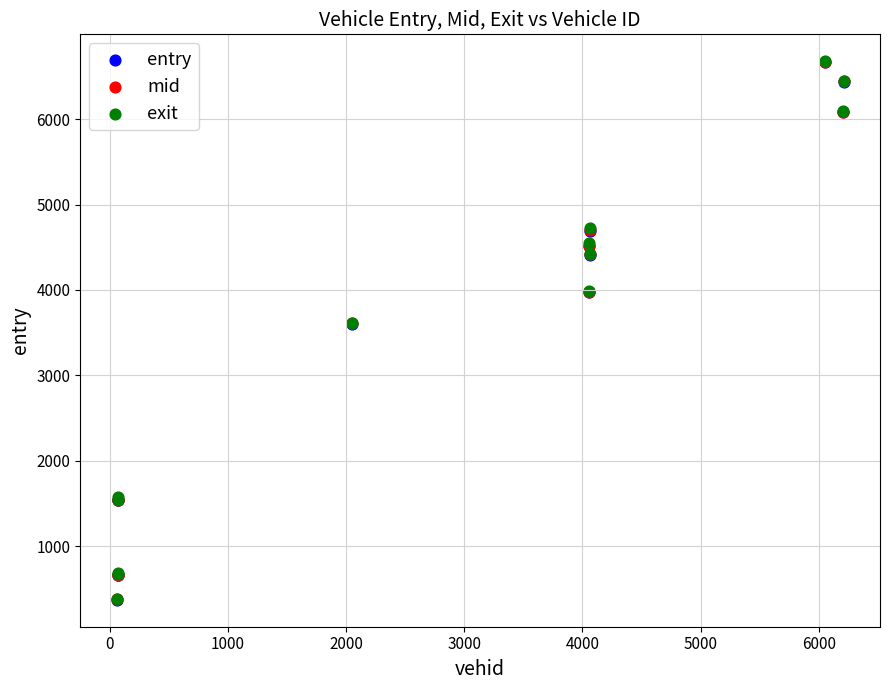

What are all the series names shown in the legend?

entry, mid, exit